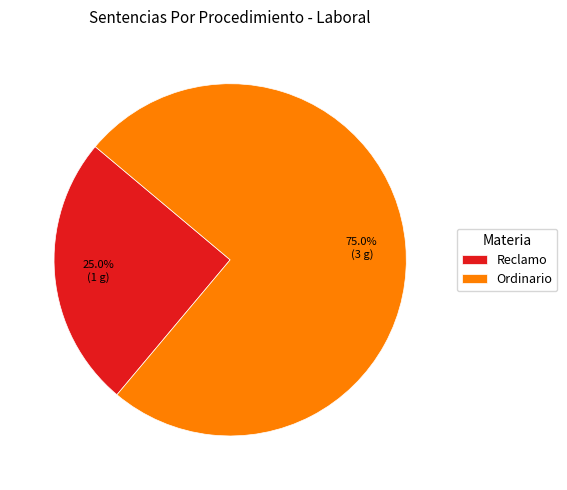

Combined, what portion of the pie is Ordinario and Reclamo?

100.0%